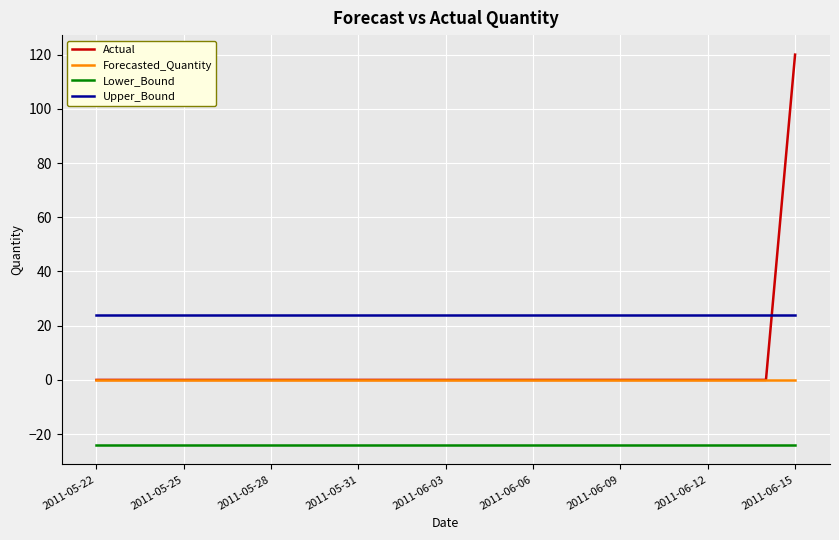

True or false: Upper_Bound and Forecasted_Quantity cross at least once.

False